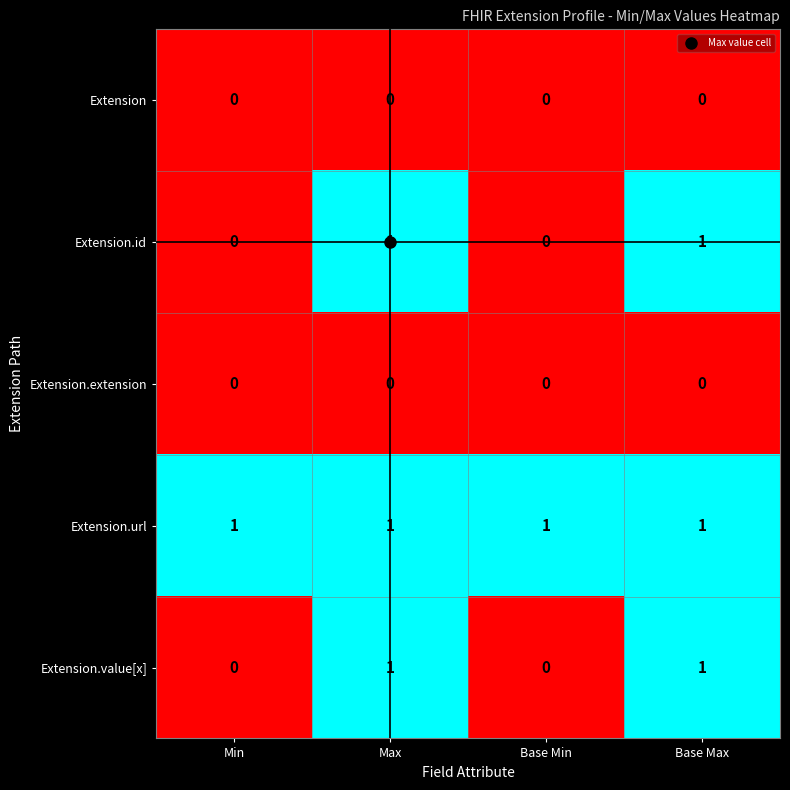

At how many categories does at least one series exceed 0?

4